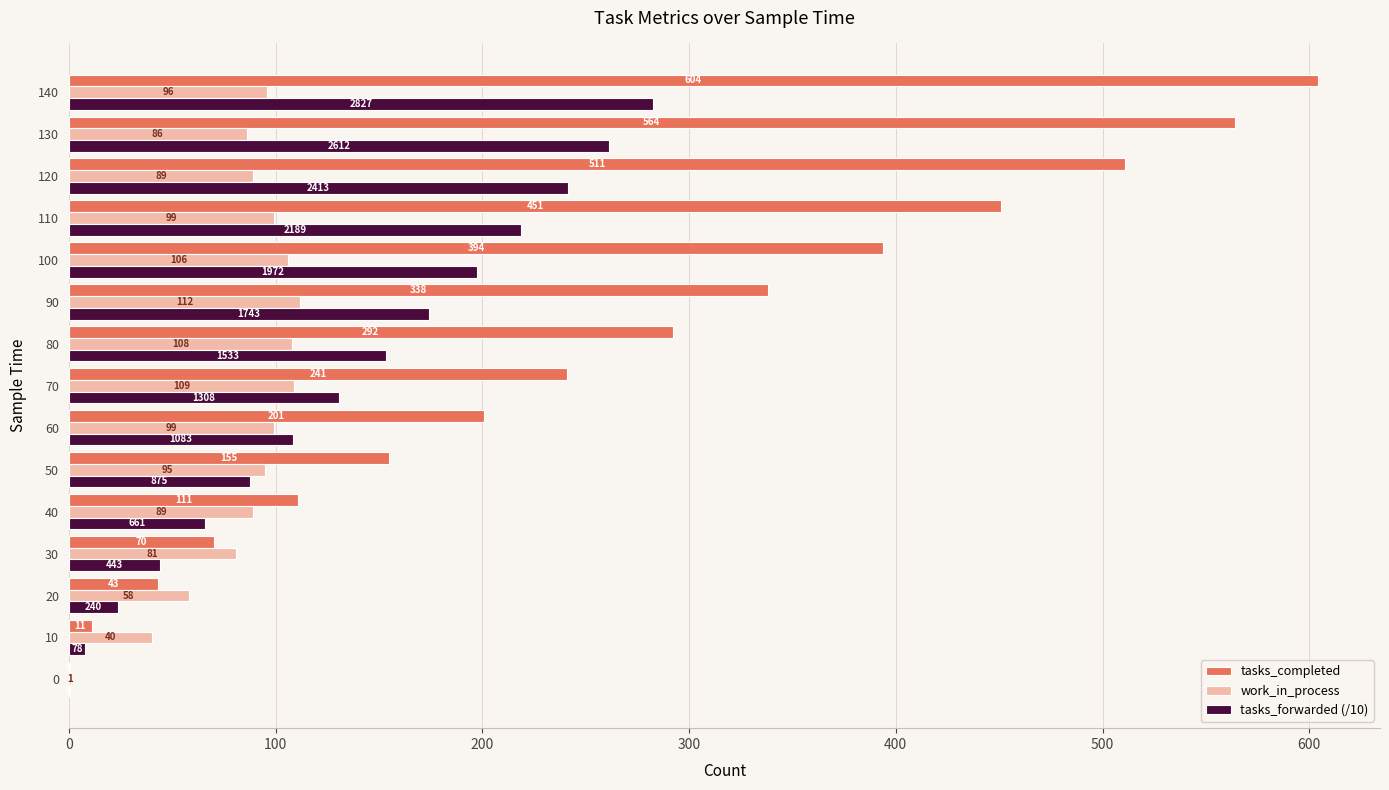

What is the maximum value for work_in_process?

112.0